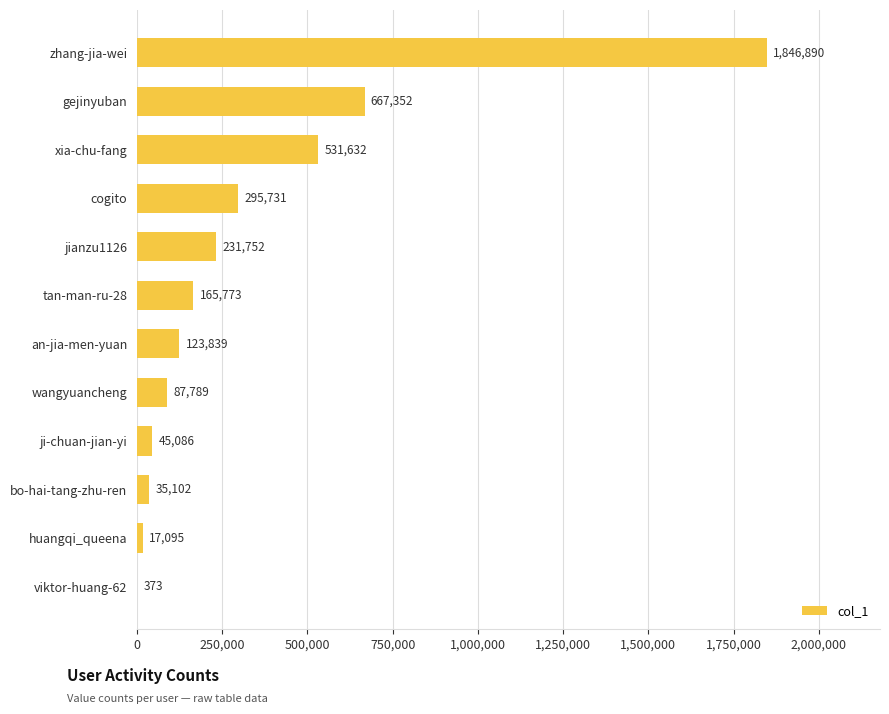

Is it true that the value at zhang-jia-wei is 737424?

False